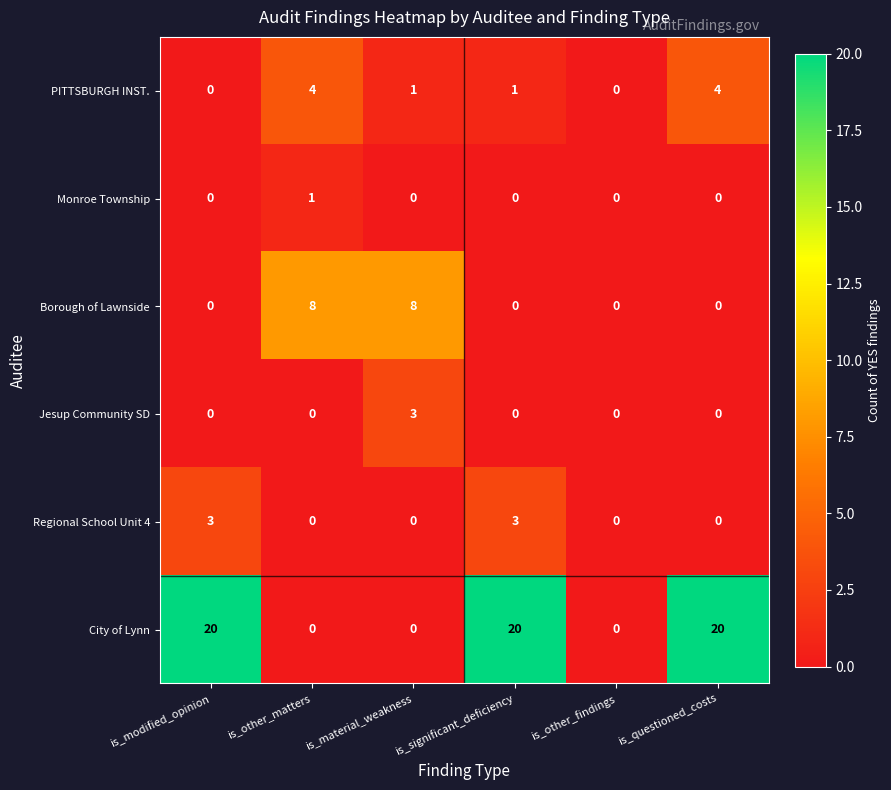

Which series has the largest range (max minus min)?

City of Lynn